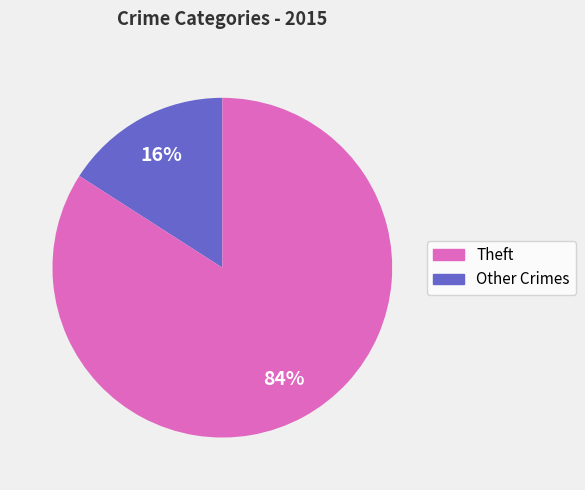

To the nearest percent, what is the average slice percentage?

50%